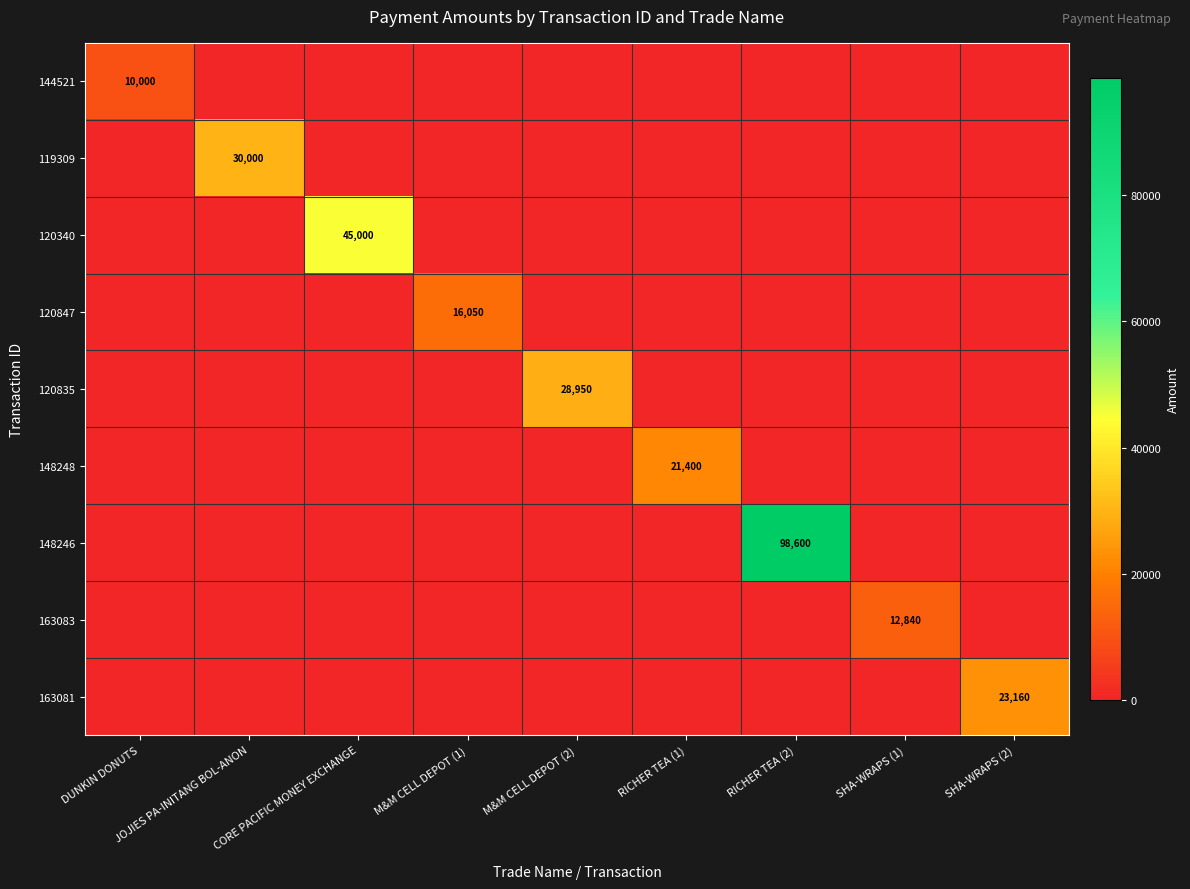

What is the sum of all 120847 values?

16050